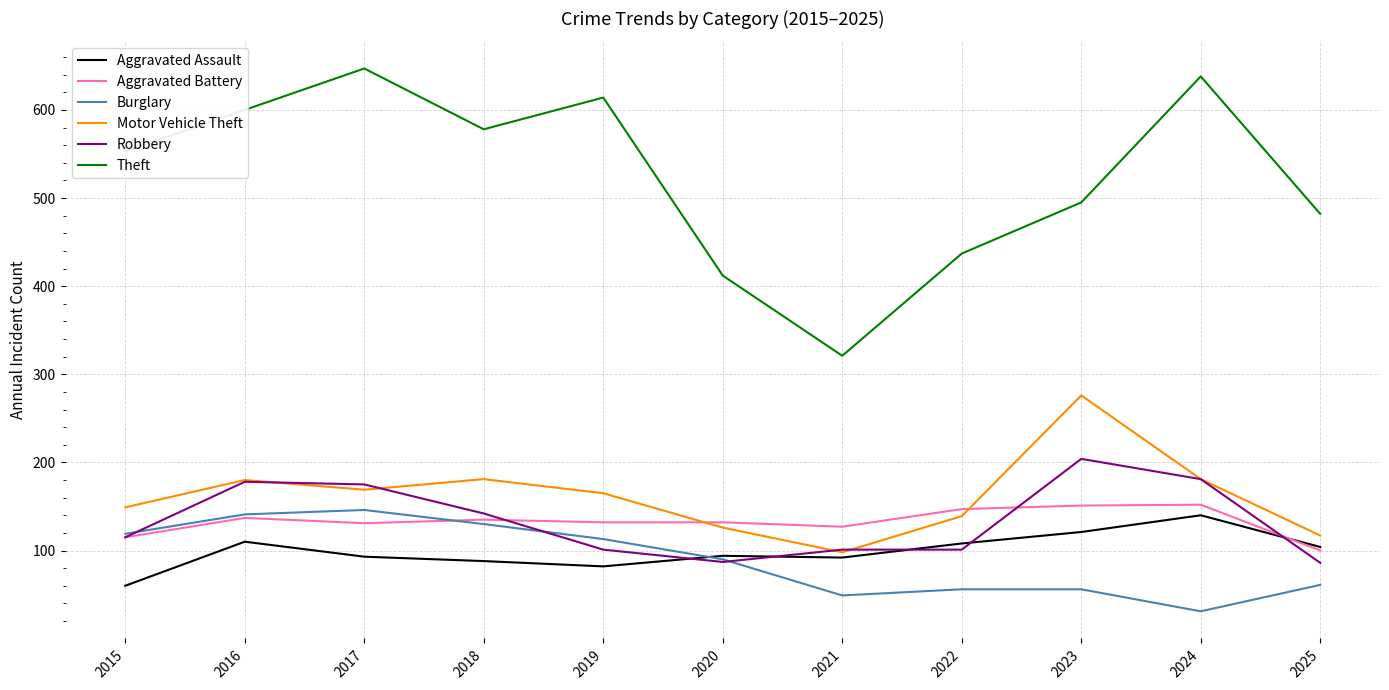

What is the average value of the Aggravated Assault series?

99